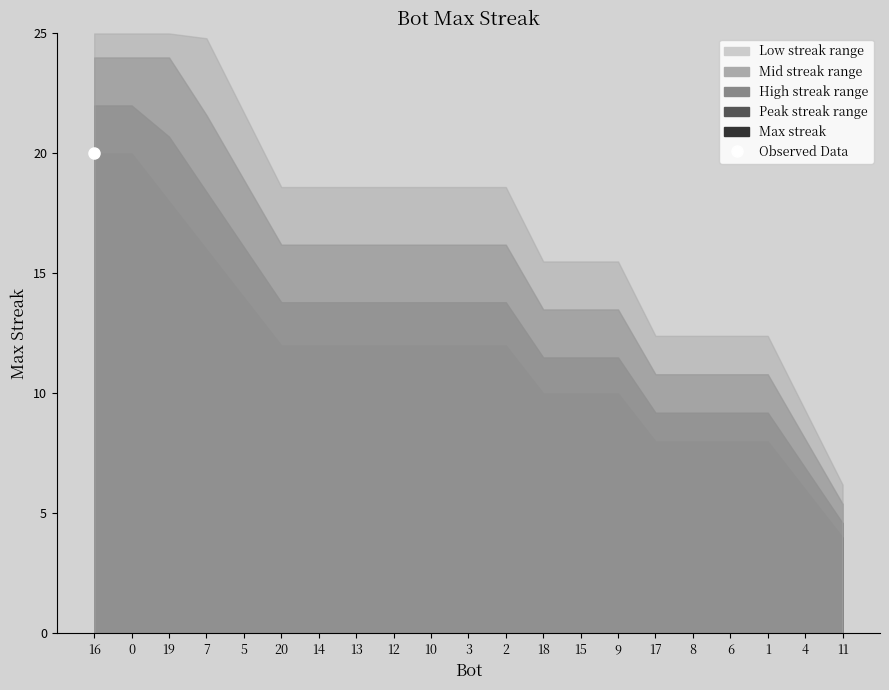

What position from the right is 2?

10